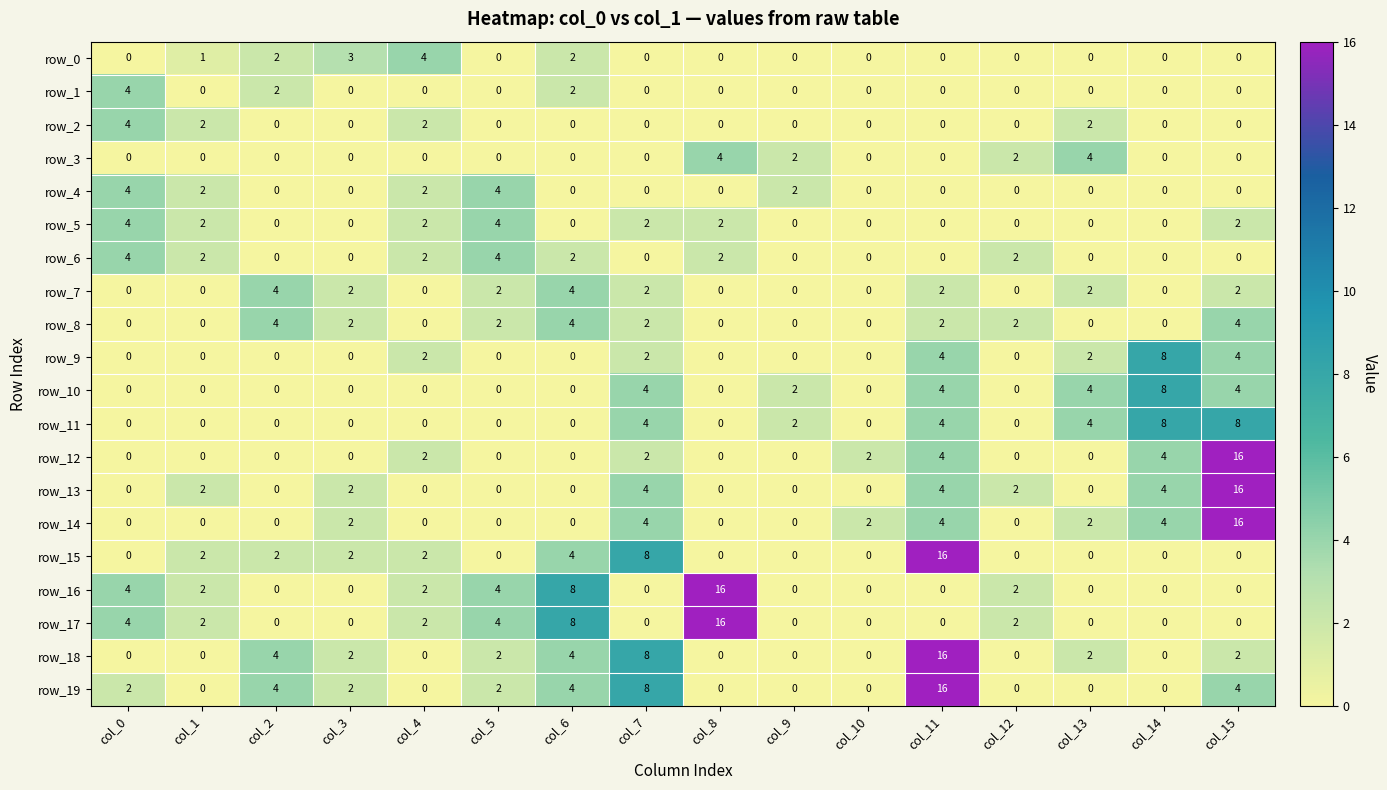

Reading left to right, transcribe all the data shown in this chart.

row_0: 0	1	2	3	4	0	2	0	0	0	0	0	0	0	0	0
row_1: 4	0	2	0	0	0	2	0	0	0	0	0	0	0	0	0
row_2: 4	2	0	0	2	0	0	0	0	0	0	0	0	2	0	0
row_3: 0	0	0	0	0	0	0	0	4	2	0	0	2	4	0	0
row_4: 4	2	0	0	2	4	0	0	0	2	0	0	0	0	0	0
row_5: 4	2	0	0	2	4	0	2	2	0	0	0	0	0	0	2
row_6: 4	2	0	0	2	4	2	0	2	0	0	0	2	0	0	0
row_7: 0	0	4	2	0	2	4	2	0	0	0	2	0	2	0	2
row_8: 0	0	4	2	0	2	4	2	0	0	0	2	2	0	0	4
row_9: 0	0	0	0	2	0	0	2	0	0	0	4	0	2	8	4
row_10: 0	0	0	0	0	0	0	4	0	2	0	4	0	4	8	4
row_11: 0	0	0	0	0	0	0	4	0	2	0	4	0	4	8	8
row_12: 0	0	0	0	2	0	0	2	0	0	2	4	0	0	4	16
row_13: 0	2	0	2	0	0	0	4	0	0	0	4	2	0	4	16
row_14: 0	0	0	2	0	0	0	4	0	0	2	4	0	2	4	16
row_15: 0	2	2	2	2	0	4	8	0	0	0	16	0	0	0	0
row_16: 4	2	0	0	2	4	8	0	16	0	0	0	2	0	0	0
row_17: 4	2	0	0	2	4	8	0	16	0	0	0	2	0	0	0
row_18: 0	0	4	2	0	2	4	8	0	0	0	16	0	2	0	2
row_19: 2	0	4	2	0	2	4	8	0	0	0	16	0	0	0	4